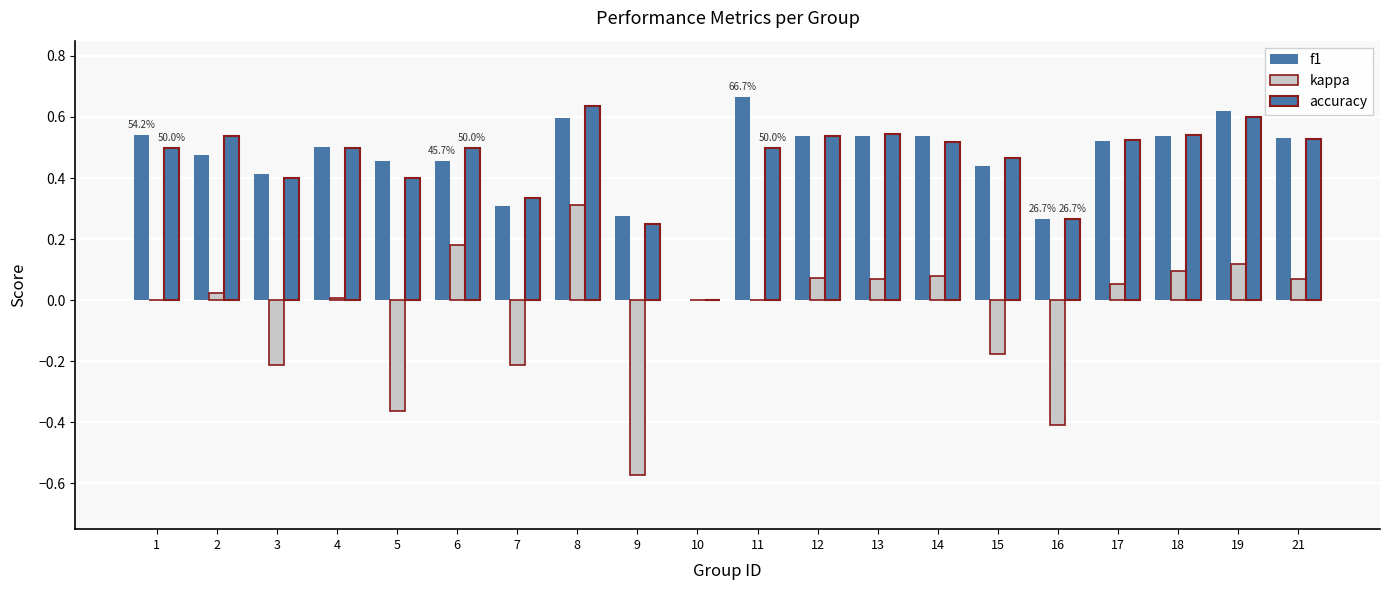

How many accuracy values are between 0 and 1?

20